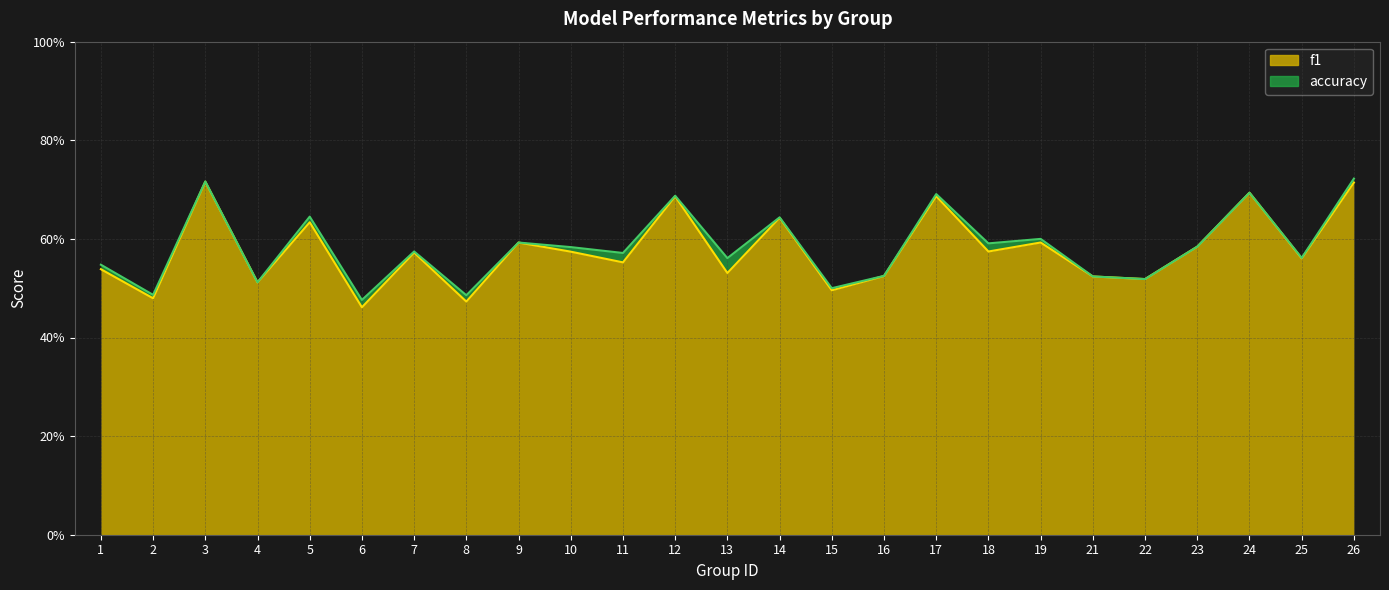

What are all the series names shown in the legend?

f1, accuracy